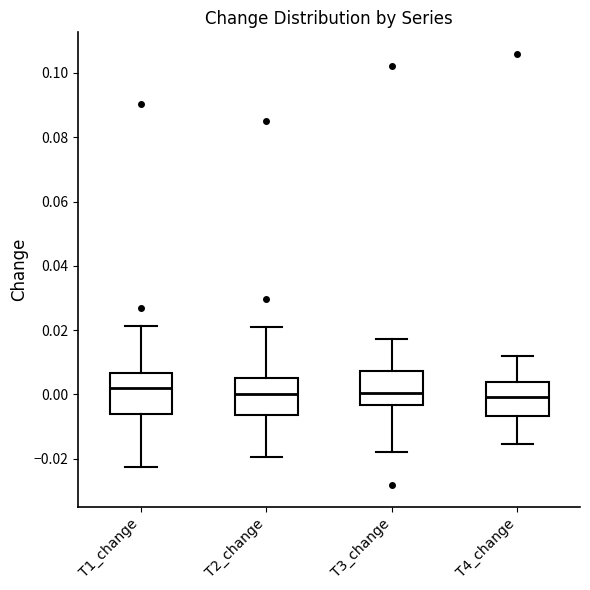

Reading left to right, read every box against the y-axis: the position of its median line, the range the box covers, and the ends of its whiskers. The values are not printed on the chart, so give them approximately, as read against the axis.

T1_change: median 0.002, box -0.006 to 0.006, whiskers -0.022 to 0.022
T2_change: median 0.000, box -0.006 to 0.006, whiskers -0.020 to 0.020
T3_change: median 0.000, box -0.004 to 0.008, whiskers -0.018 to 0.018
T4_change: median 0.000, box -0.006 to 0.004, whiskers -0.016 to 0.012